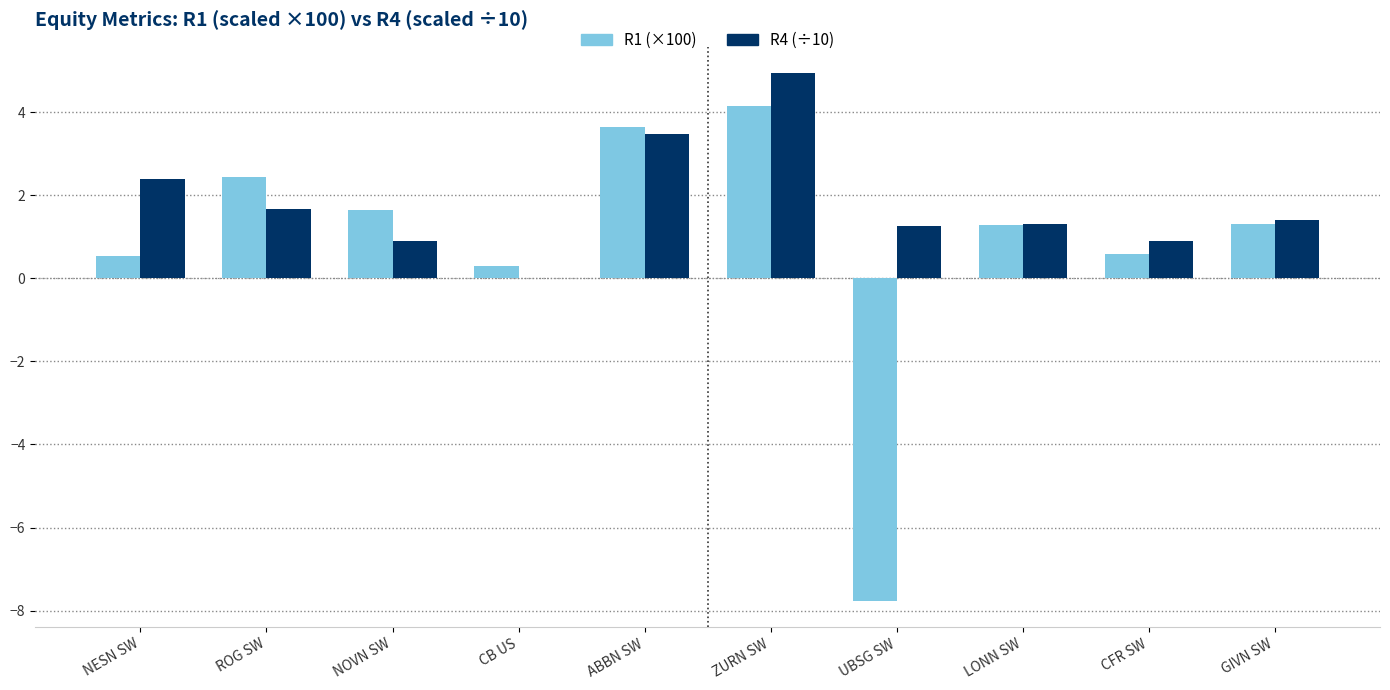

At which category is the sum across all series the highest?

ZURN SW